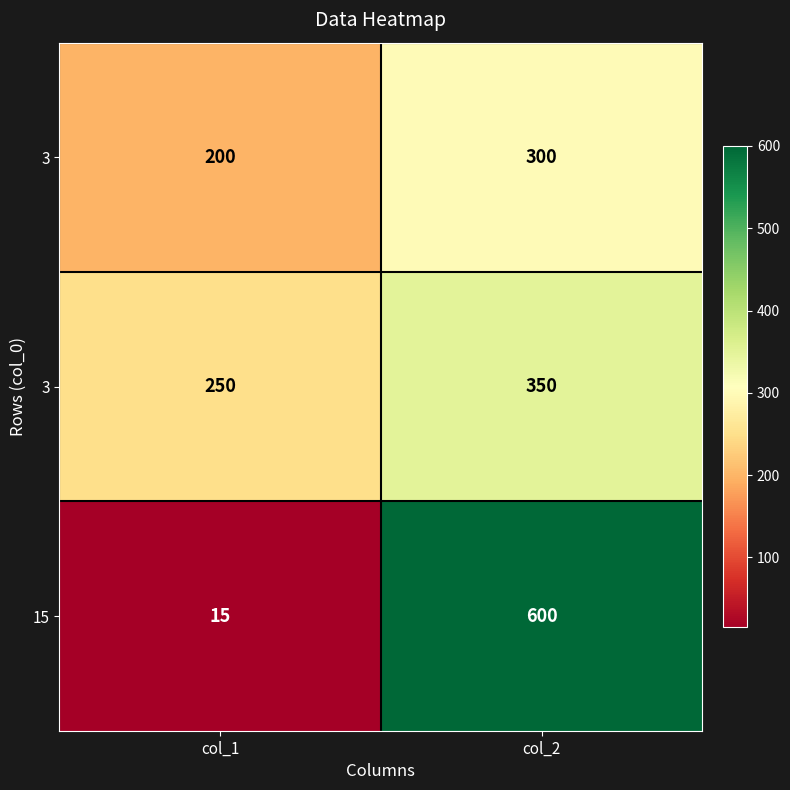

At which category is the sum across all series the highest?

col_2